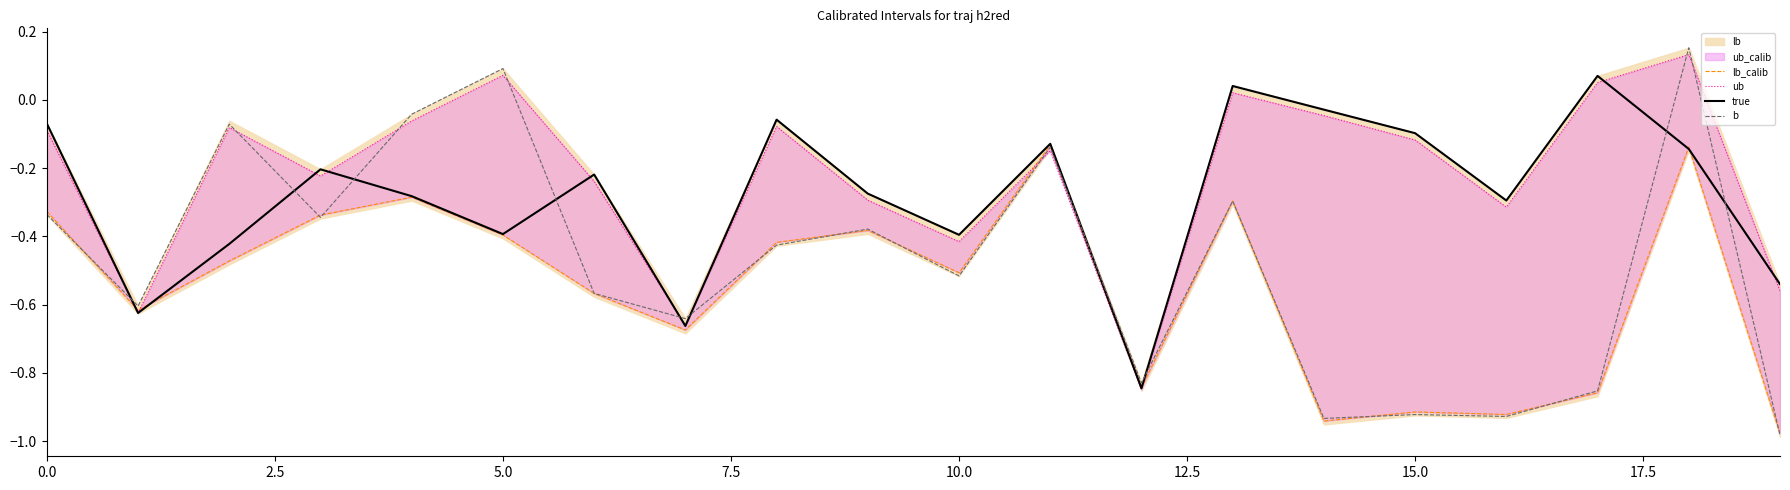

The value of true at 0.0 is -0.0. True or false?

False